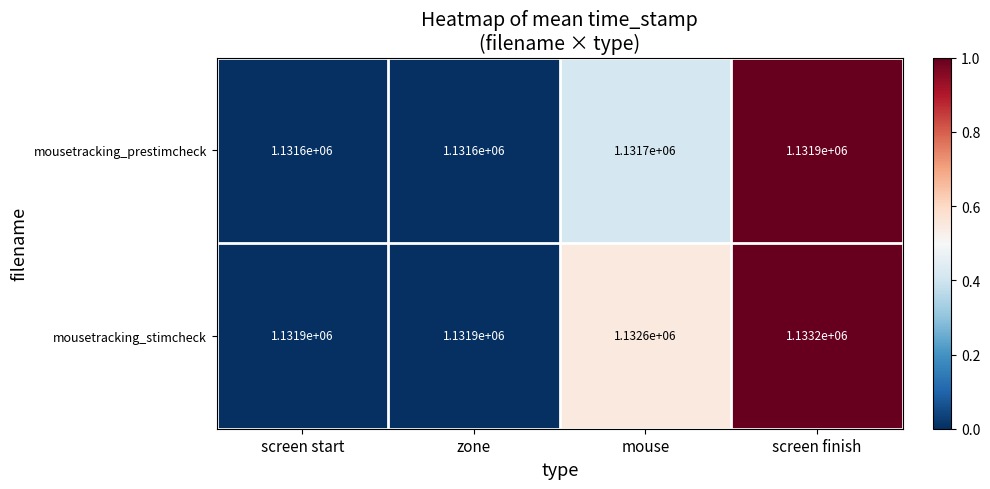

Between screen start and mouse, which series saw the biggest shift?

mousetracking_stimcheck